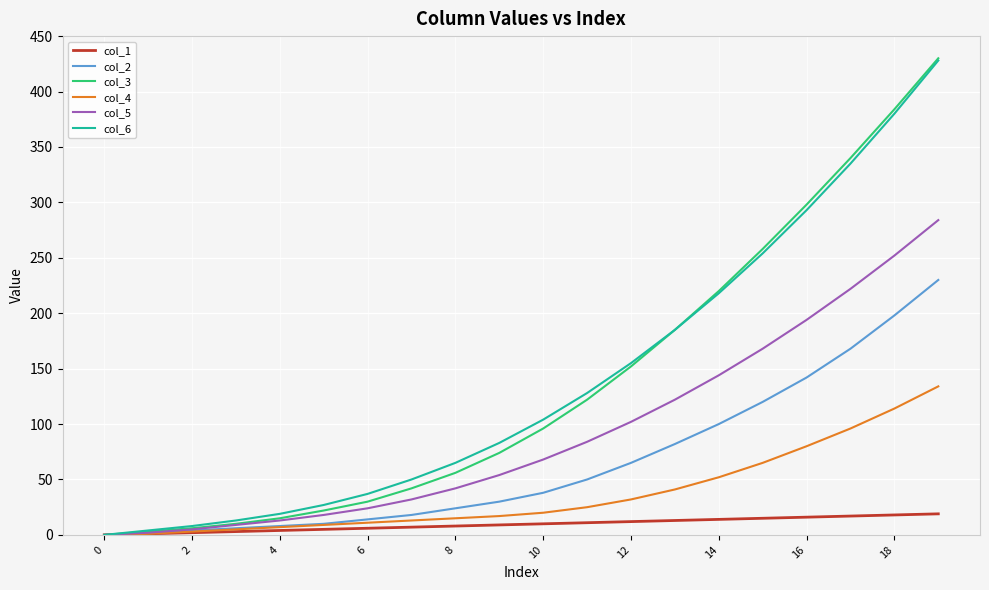

What is the value of the col_5 point at the 16th from the left?

168